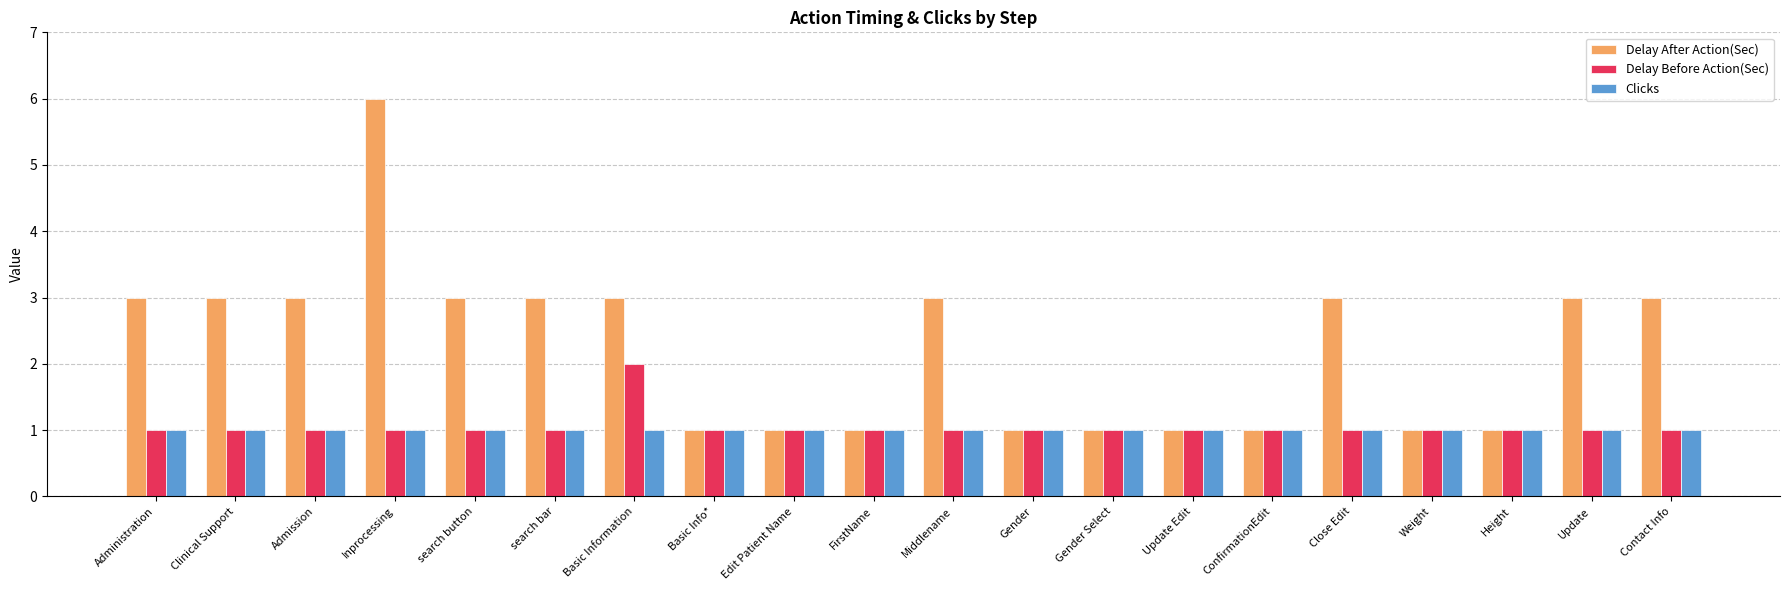

What is the average value of the Delay After Action(Sec) series?

2